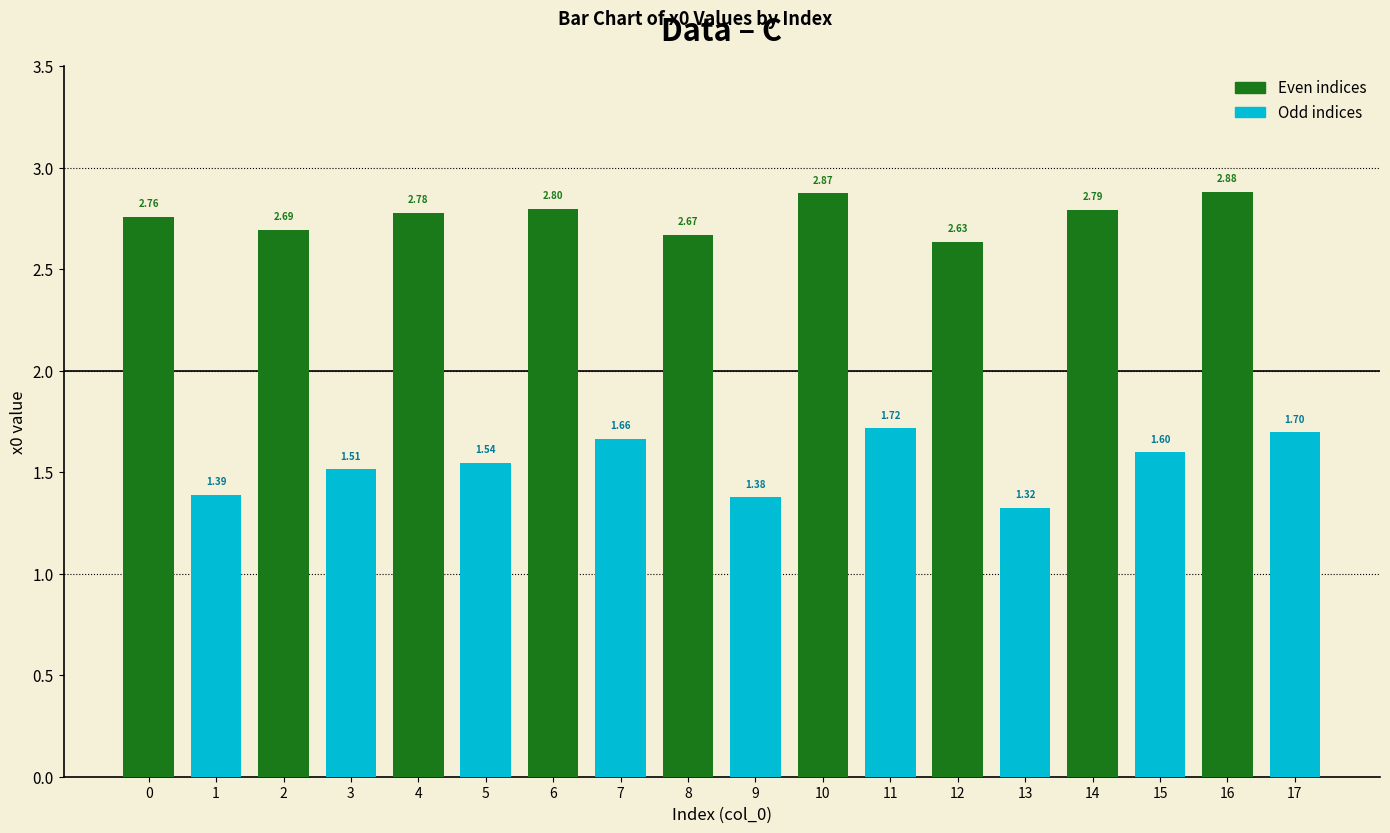

What is the total value across all series at 16?

4.6